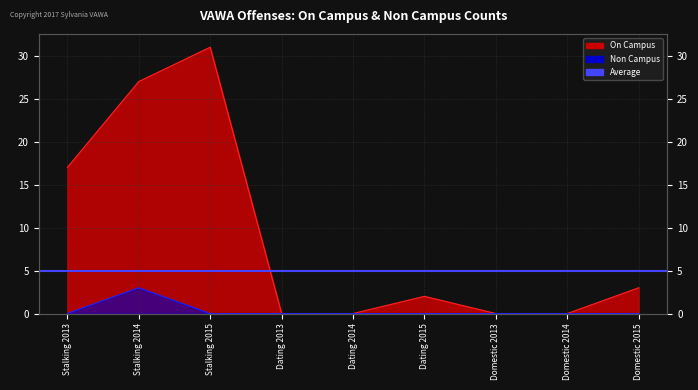

At which label does On Campus reach its minimum?

Dating 2013